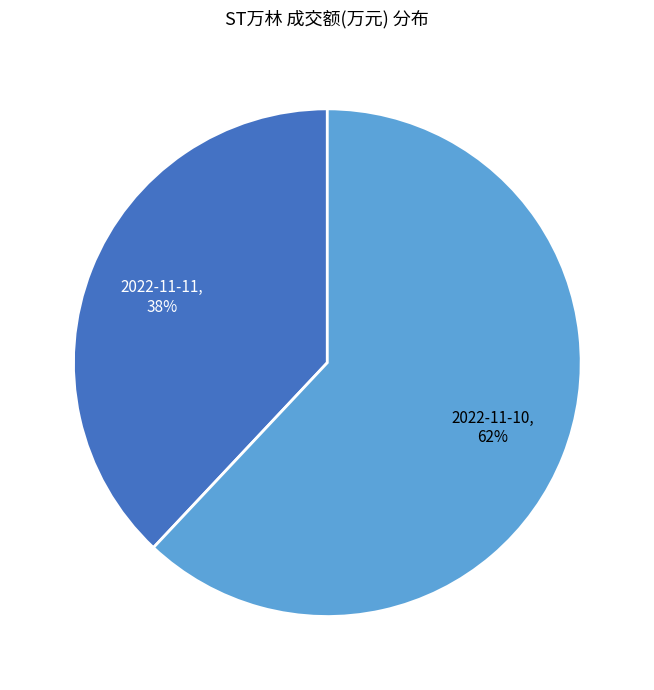

Is it true that 2022-11-11 is 47% of the pie?

False